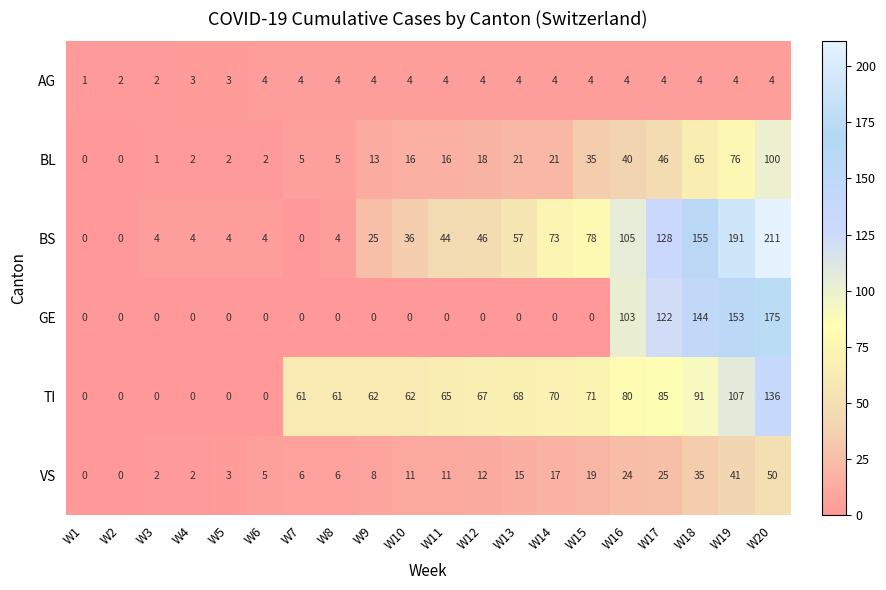

What is the average value of the VS series?

15